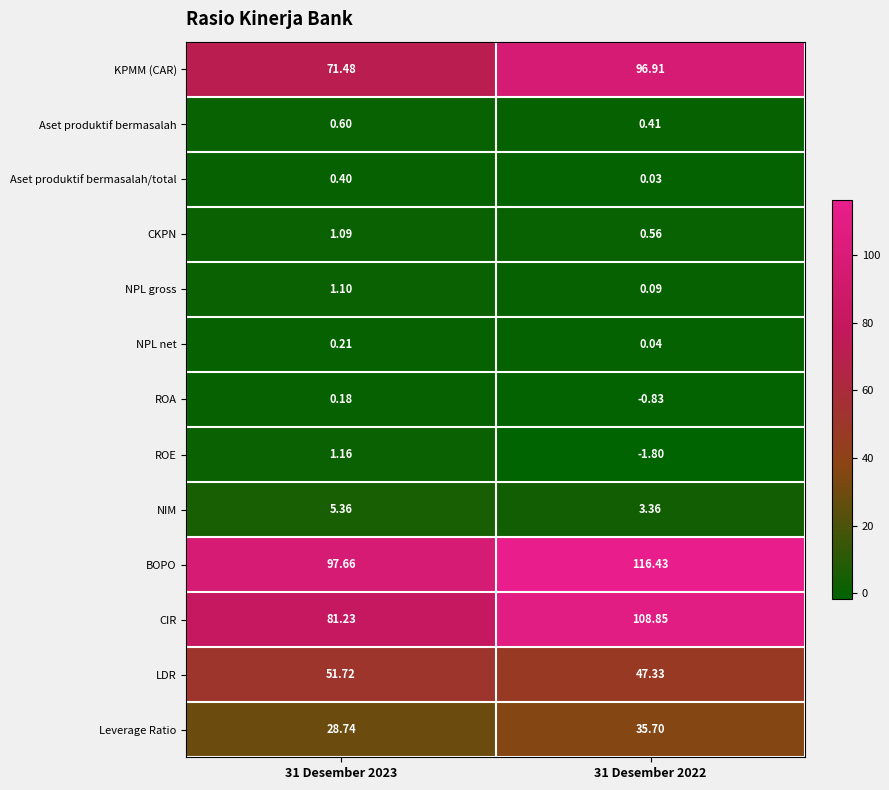

Between 31 Desember 2023 and 31 Desember 2022, which series saw the biggest shift?

CIR